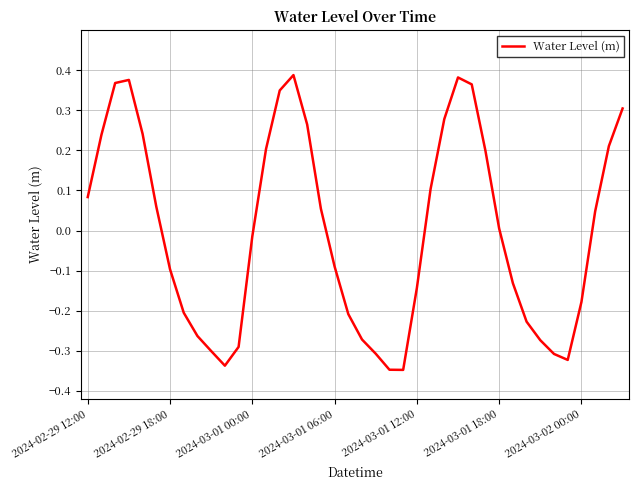

Reading left to right, what are all the values shown in this chart?

0.1	0.2	0.4	0.4	0.2	0.1	-0.1	-0.2	-0.3	-0.3	-0.3	-0.3	-0.0	0.2	0.3	0.4	0.3	0.1	-0.1	-0.2	-0.3	-0.3	-0.3	-0.3	-0.1	0.1	0.3	0.4	0.4	0.2	0.0	-0.1	-0.2	-0.3	-0.3	-0.3	-0.2	0.0	0.2	0.3